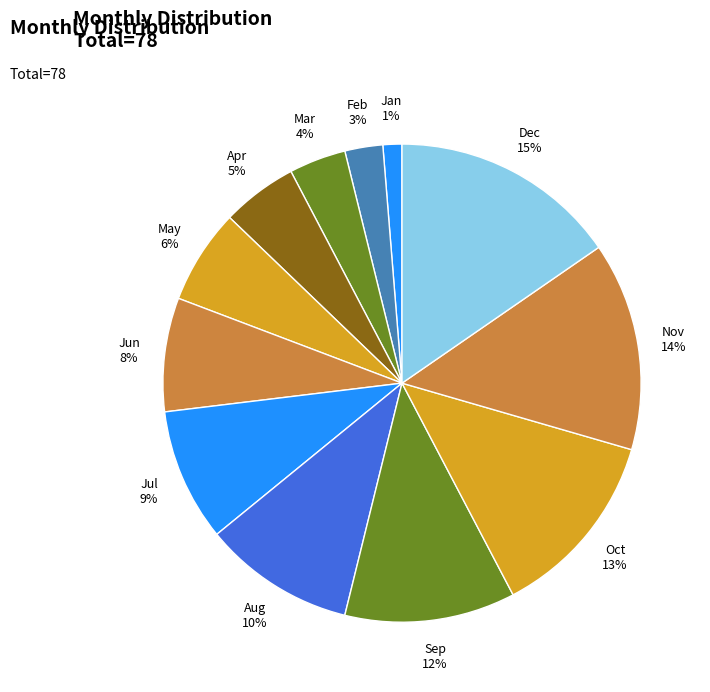

To the nearest percent, what percentage of the pie is Nov?

14%